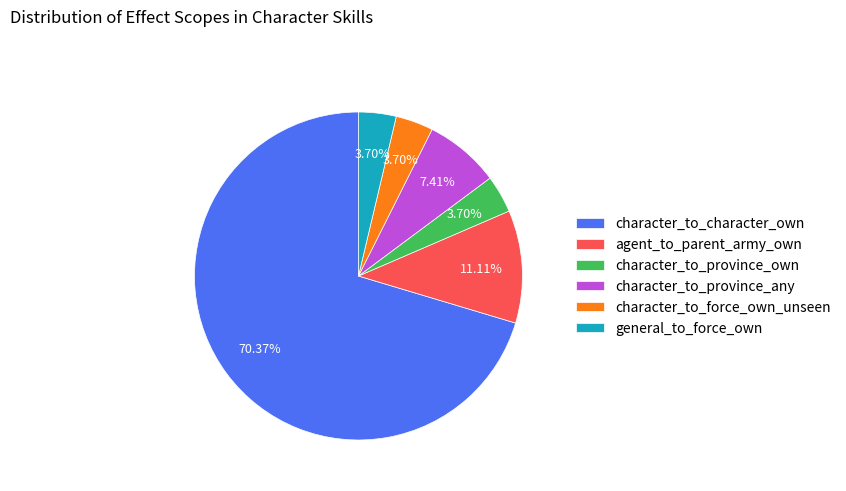

Which slice is the largest?

character_to_character_own